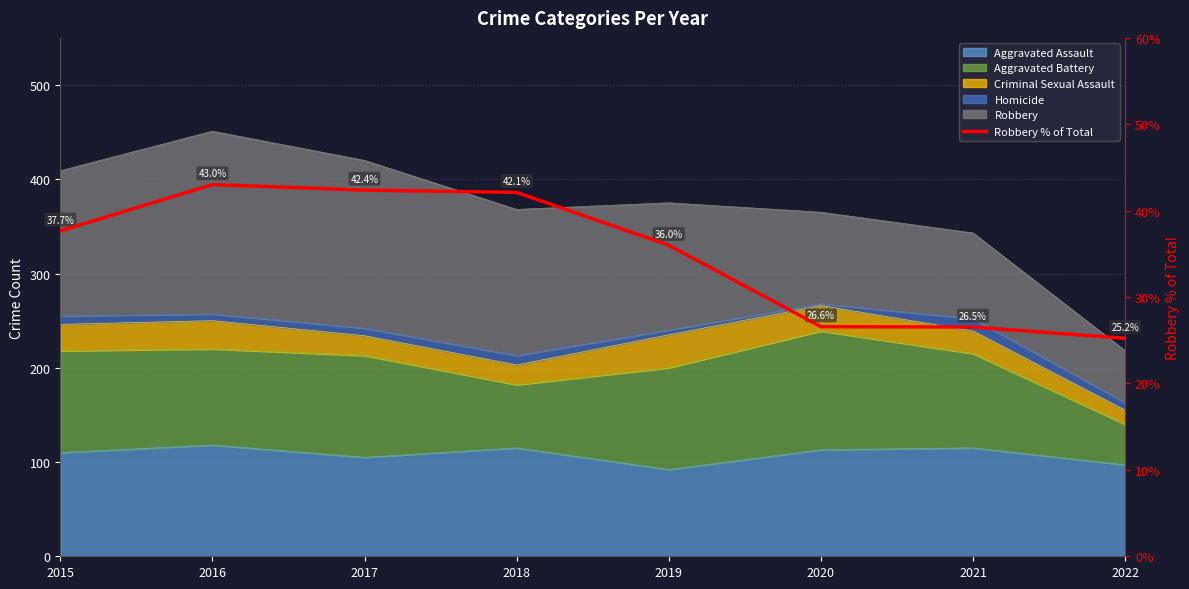

Which label corresponds to the smallest value in the chart?

2022